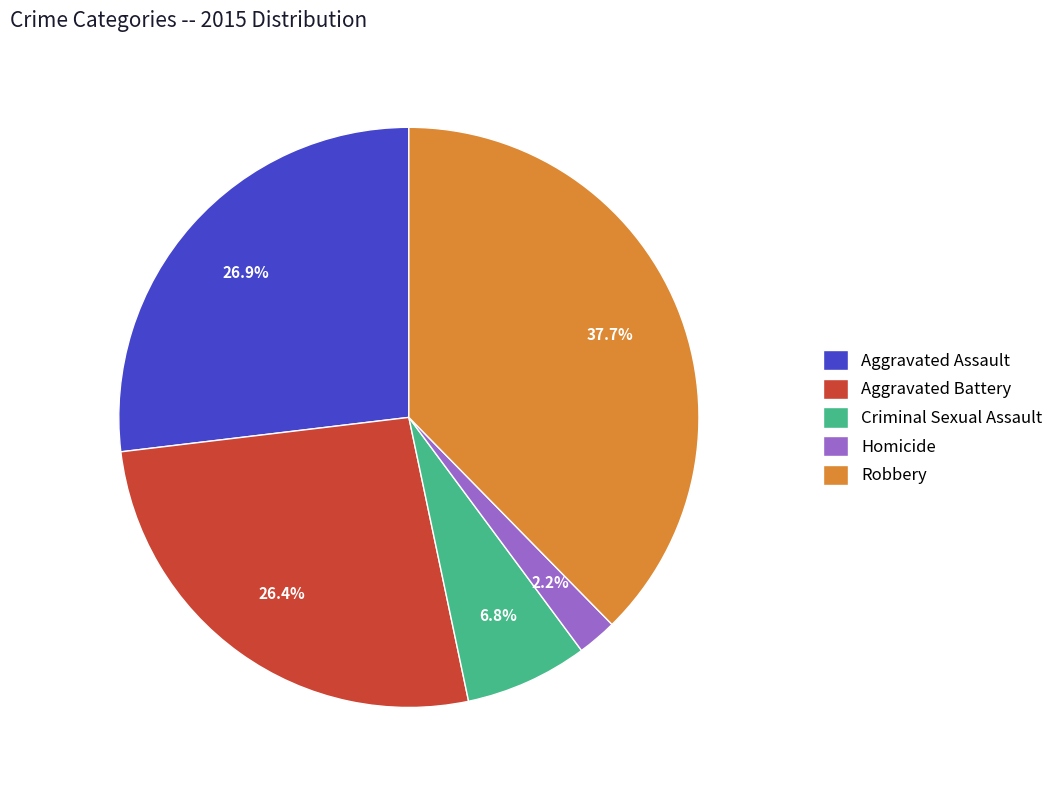

What percentage is the Robbery slice, to the nearest percent?

38%